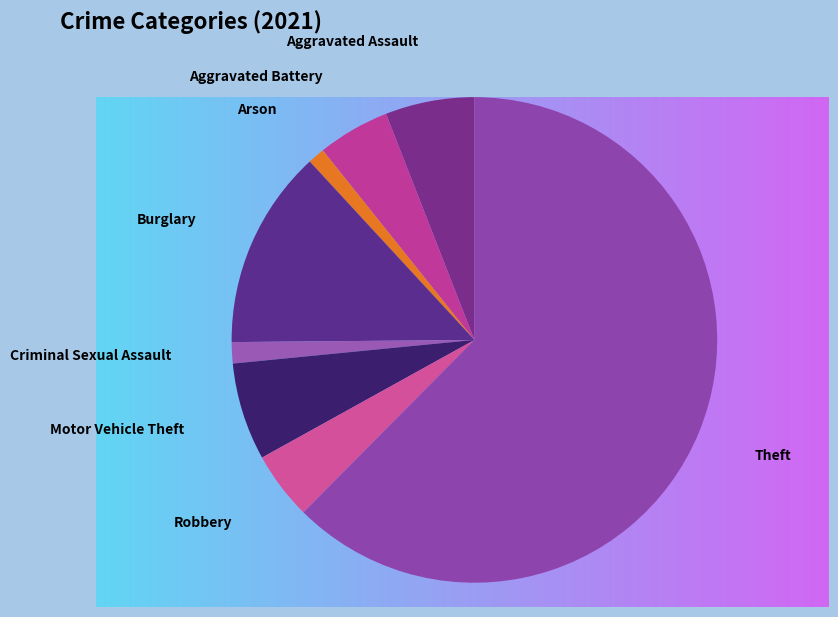

How many segments does this pie chart have?

8